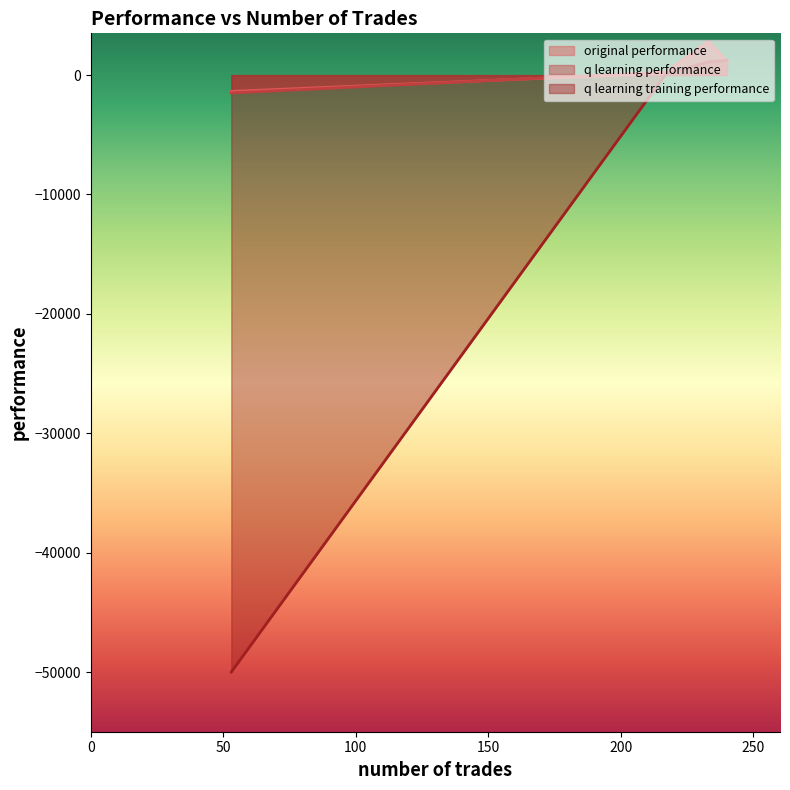

What value does the q learning performance series have at 217?

255.1